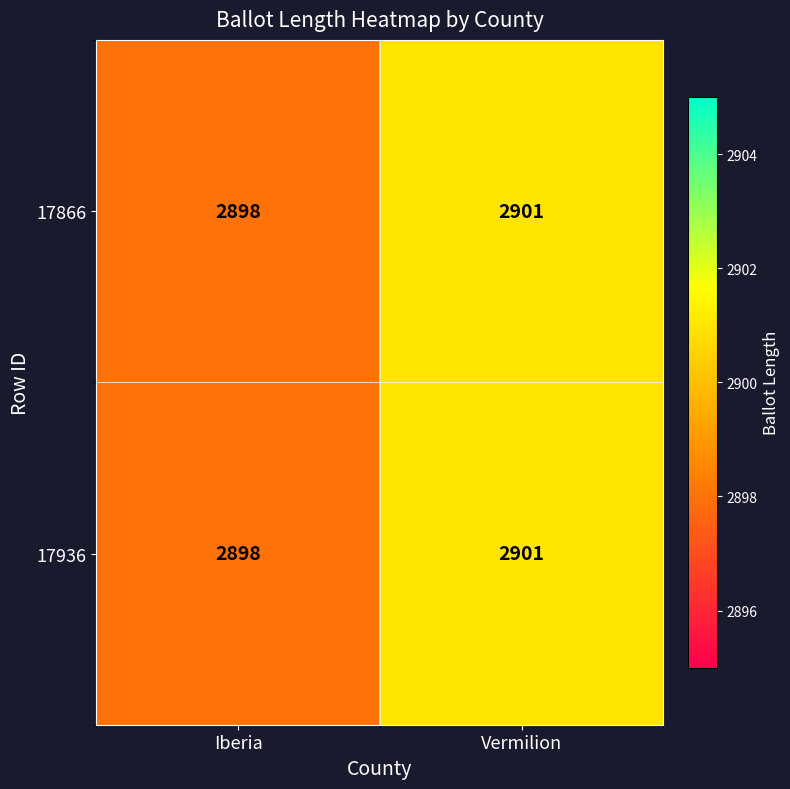

At which category does the chart reach its peak across all series?

Vermilion